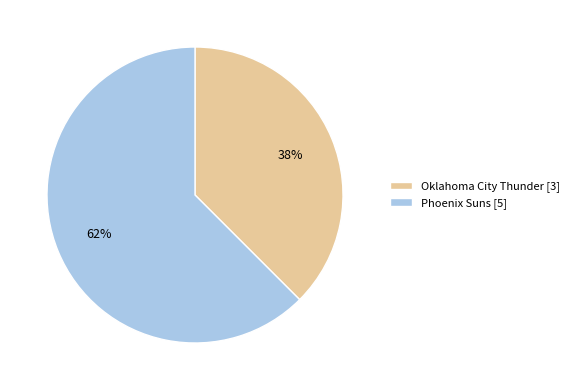

Does any single category account for the majority?

Yes